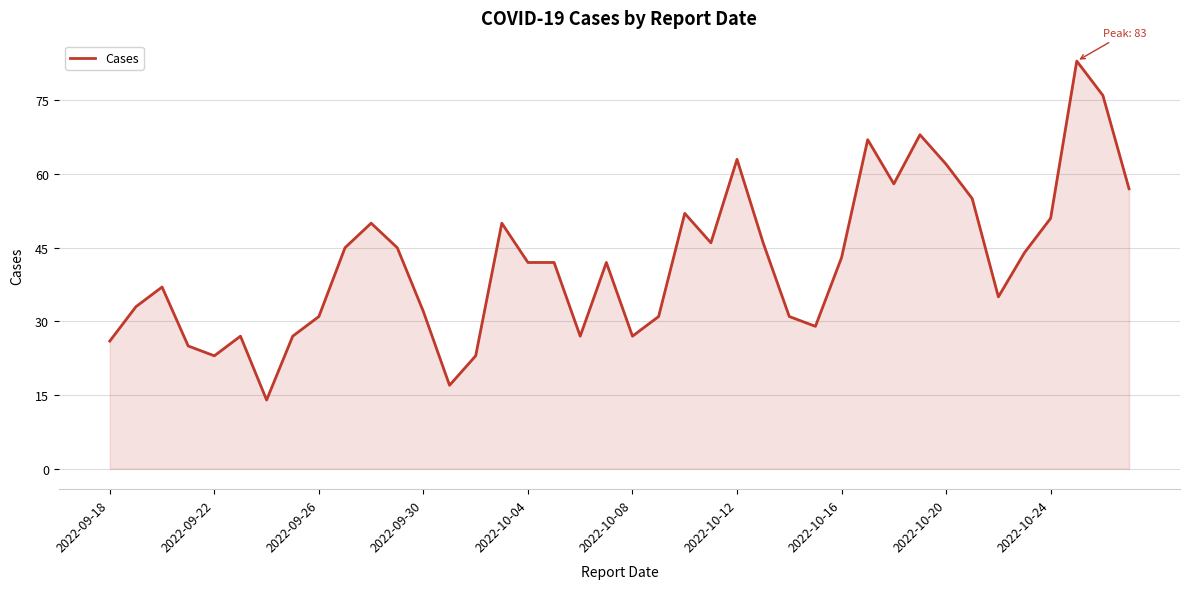

What is the smallest value displayed?

14